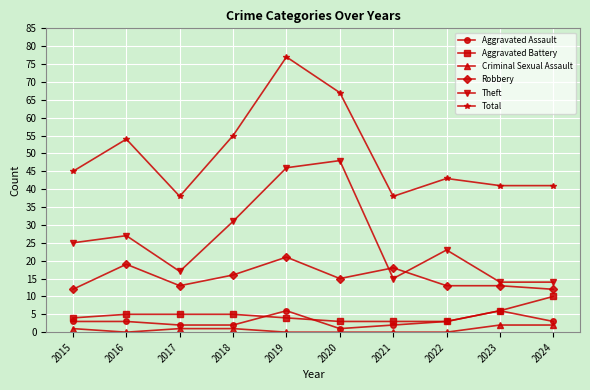

True or false: Robbery and Aggravated Assault cross at least once.

False